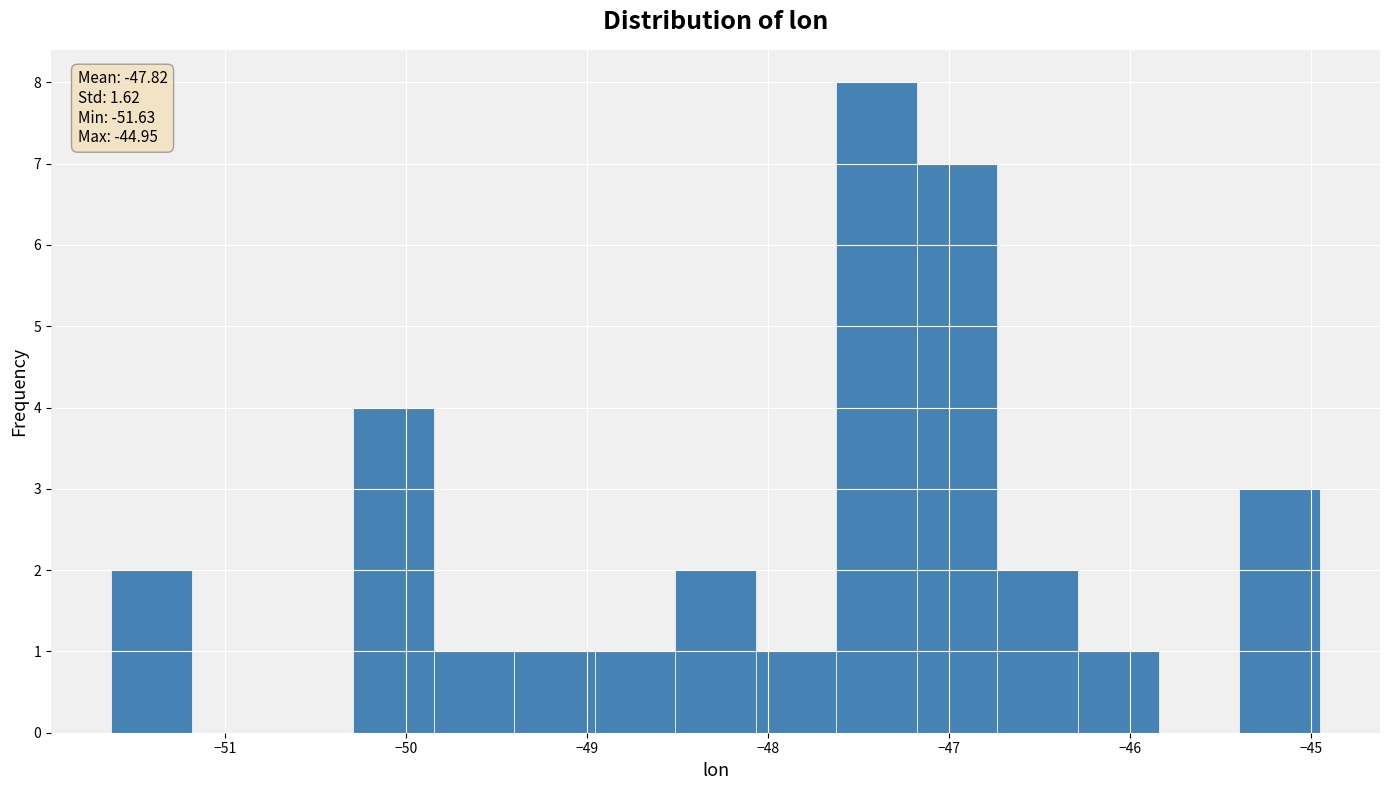

Over which range of the x-axis is the bar tallest?

-47.6 to -47.2